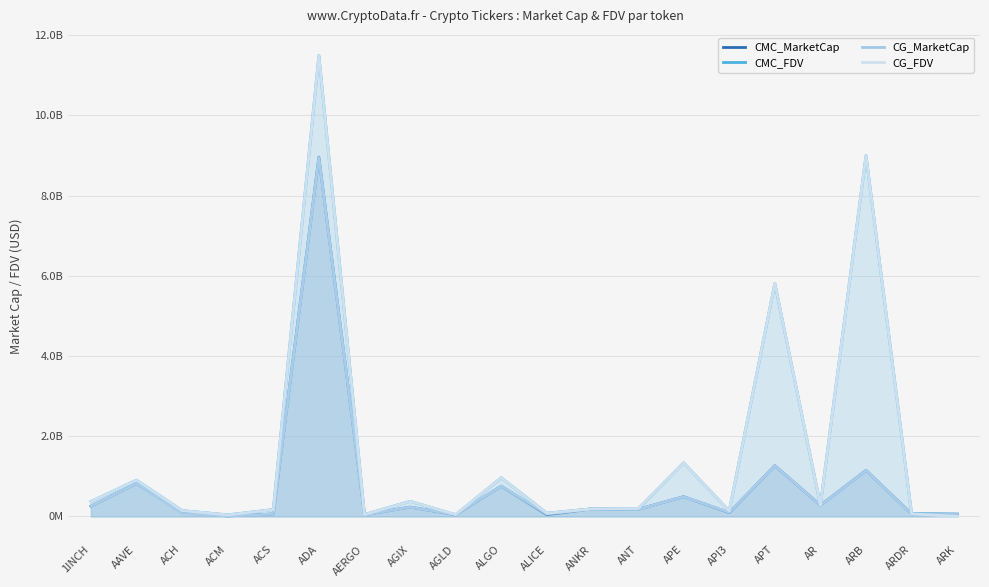

What position from the right is ARK?

1